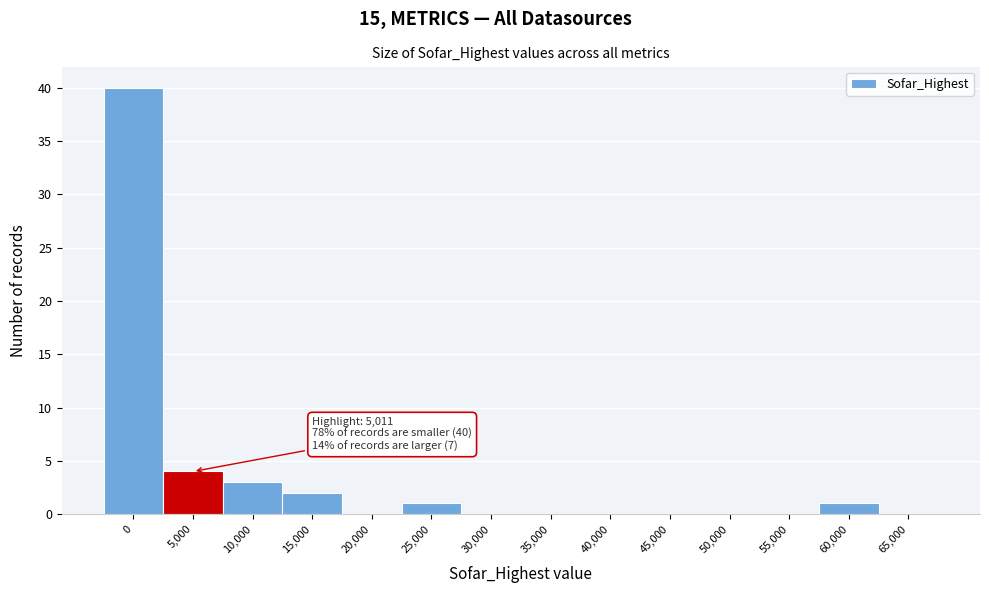

Reading right to left, extract all data points from this chart.

65,000=0	60,000=1	55,000=0	50,000=0	45,000=0	40,000=0	35,000=0	30,000=0	25,000=1	20,000=0	15,000=2	10,000=3	5,000=4	0=40